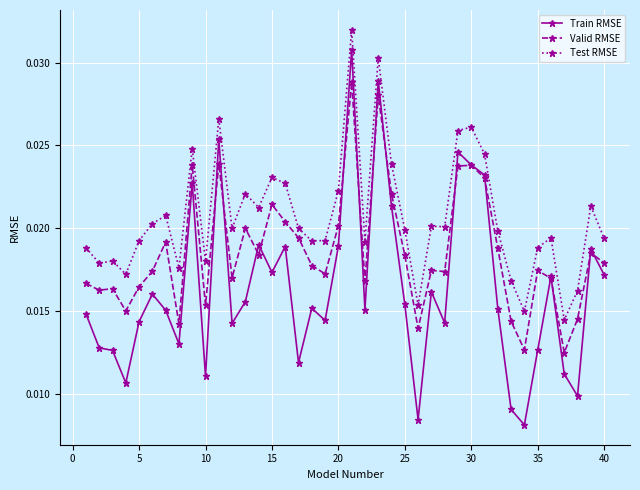

Count the Test RMSE values in the range 0 to 1.

40